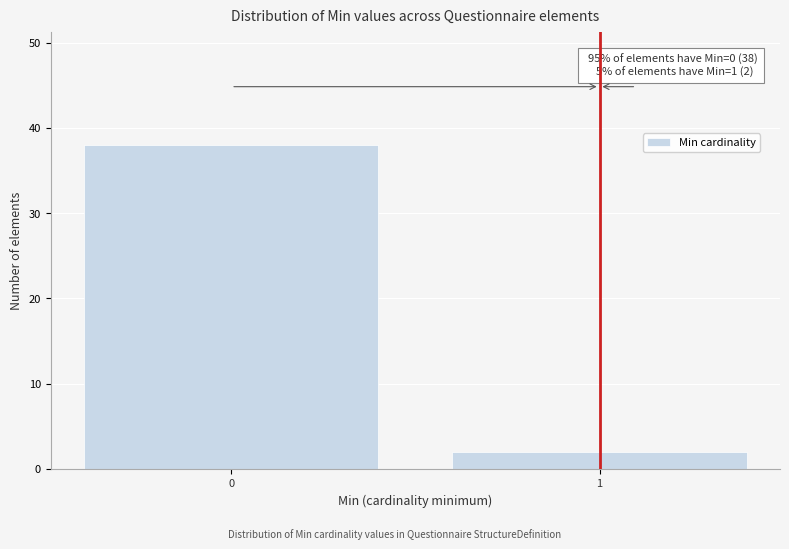

Reading left to right, extract all data points from this chart.

0=38	1=2